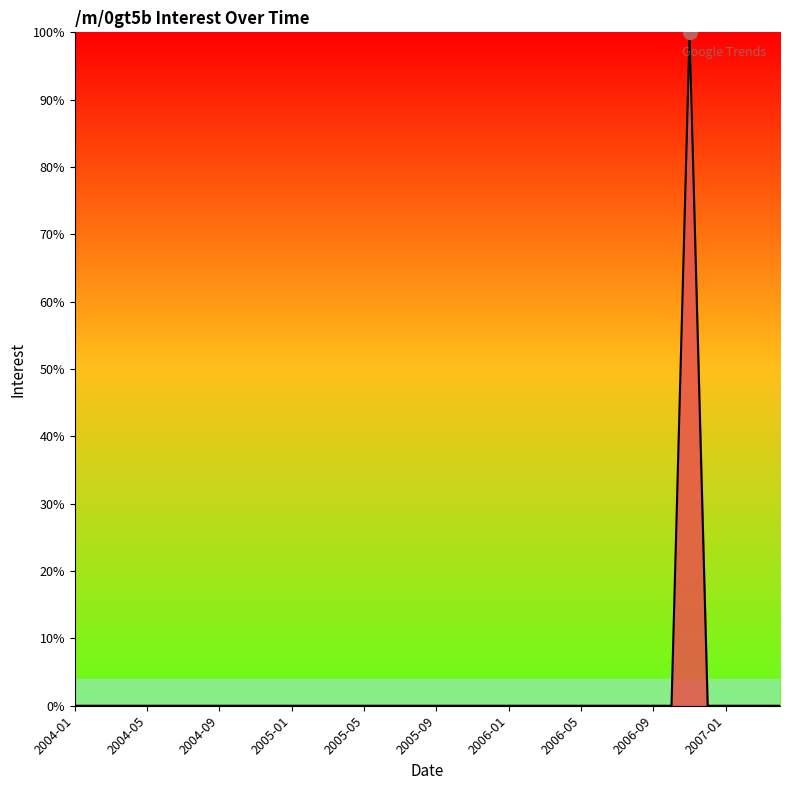

What is the sum of all values?

100